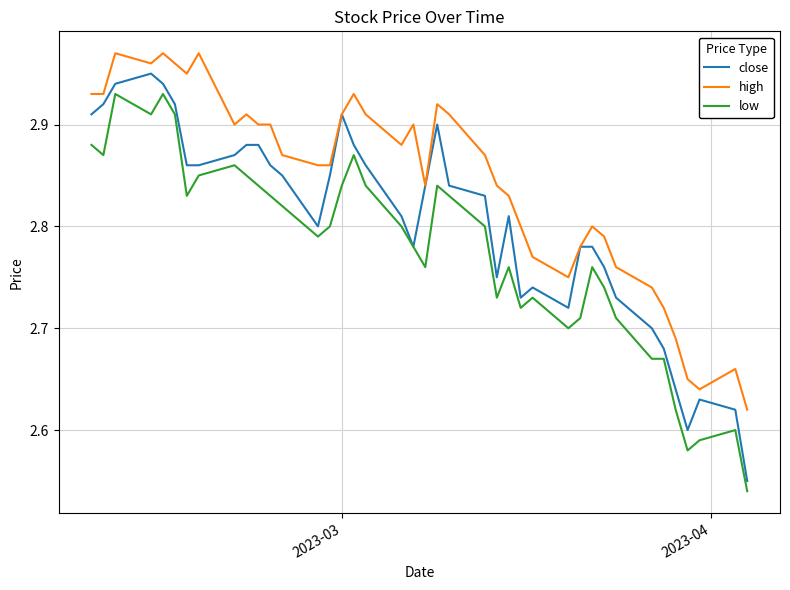

Which series has the largest range (max minus min)?

close